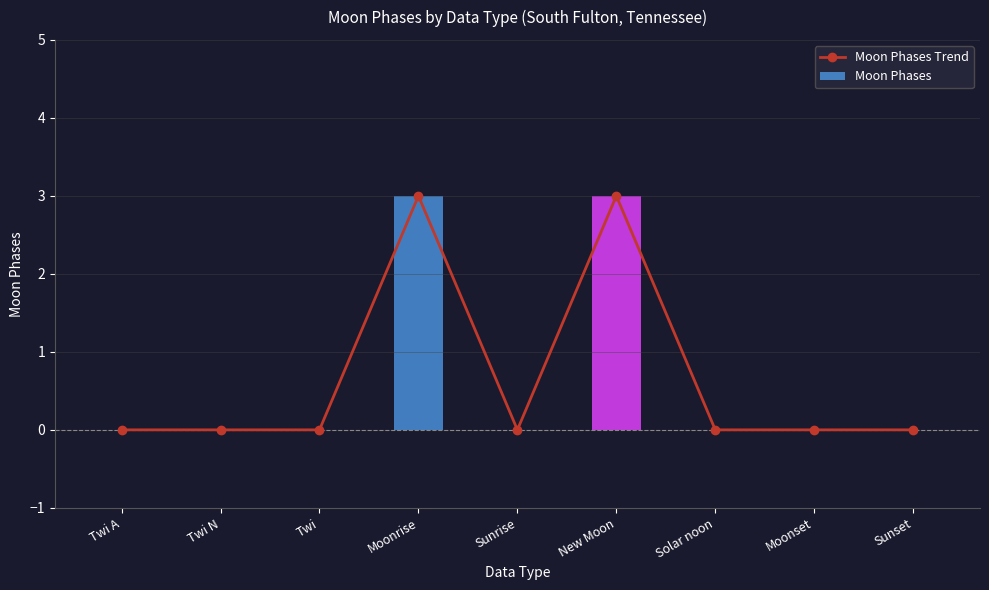

At how many categories does at least one series exceed 2?

2